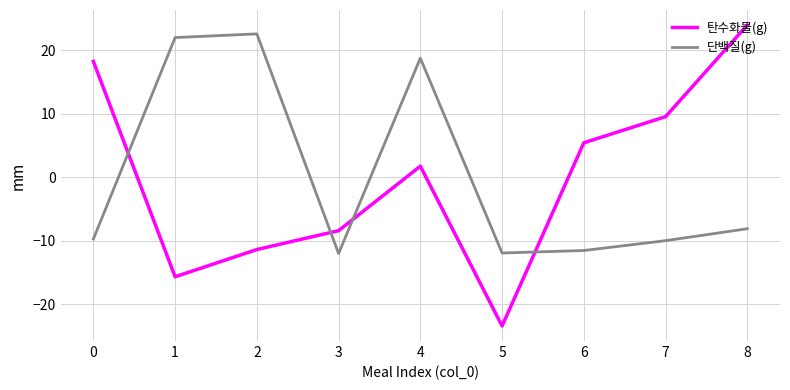

At 8, list the series in order from smallest to largest.

단백질(g), 탄수화물(g)